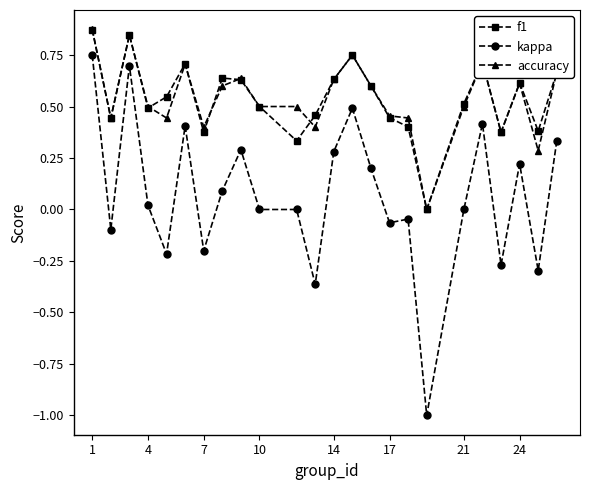

What is the minimum value for kappa?

-1.0